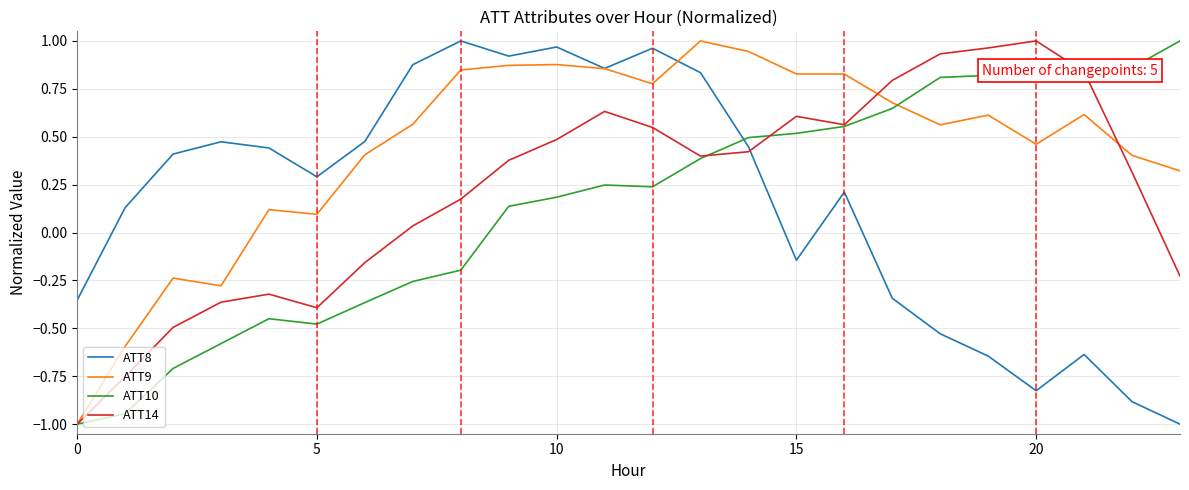

Which series has the largest total across all categories?

ATT9